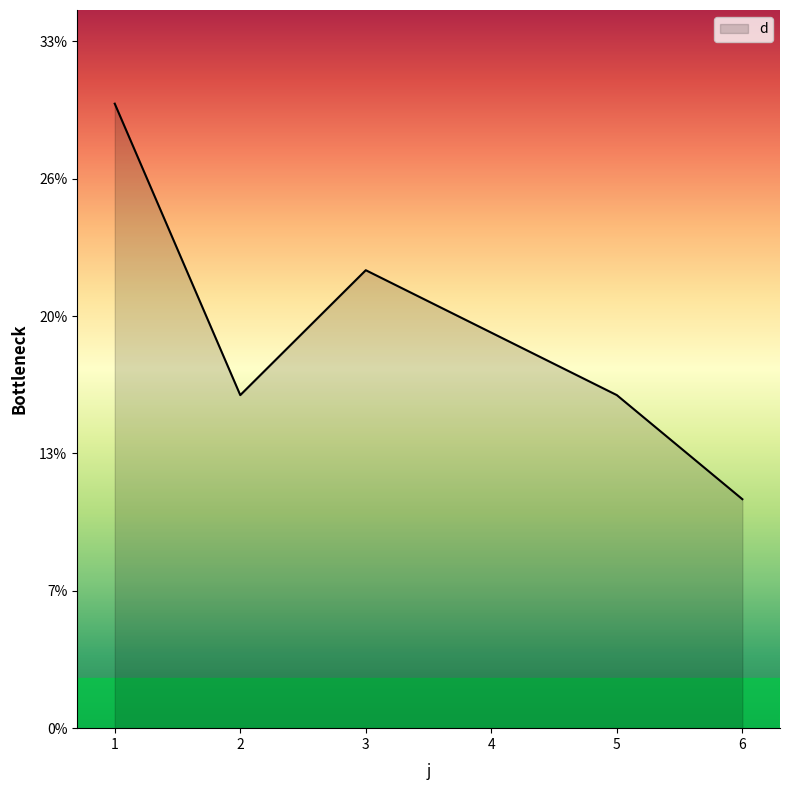

The chart shows a value of 4 at 5. True or false?

False